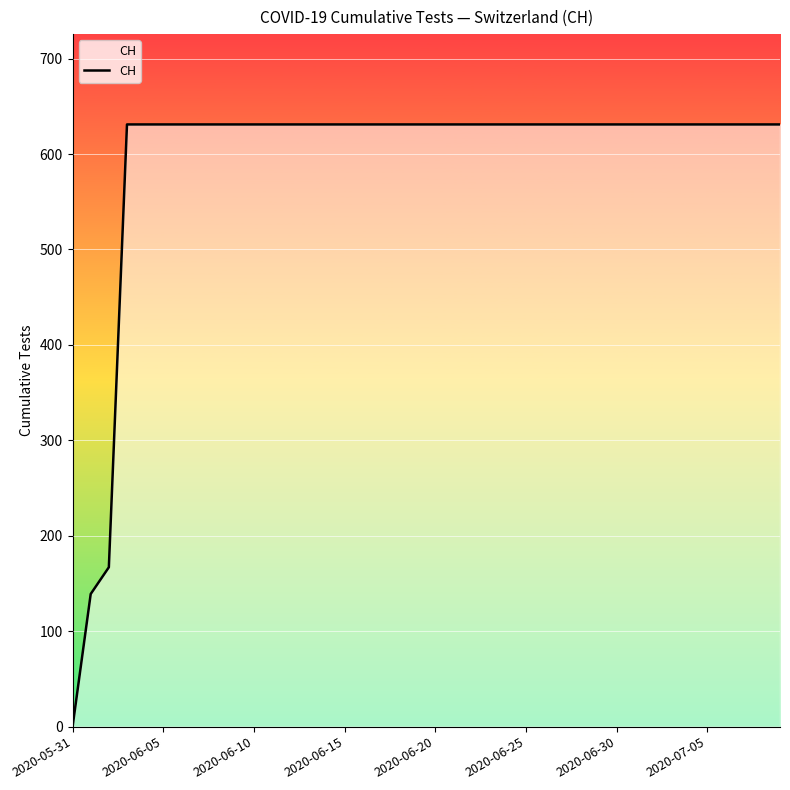

What is the maximum value shown in the chart?

631